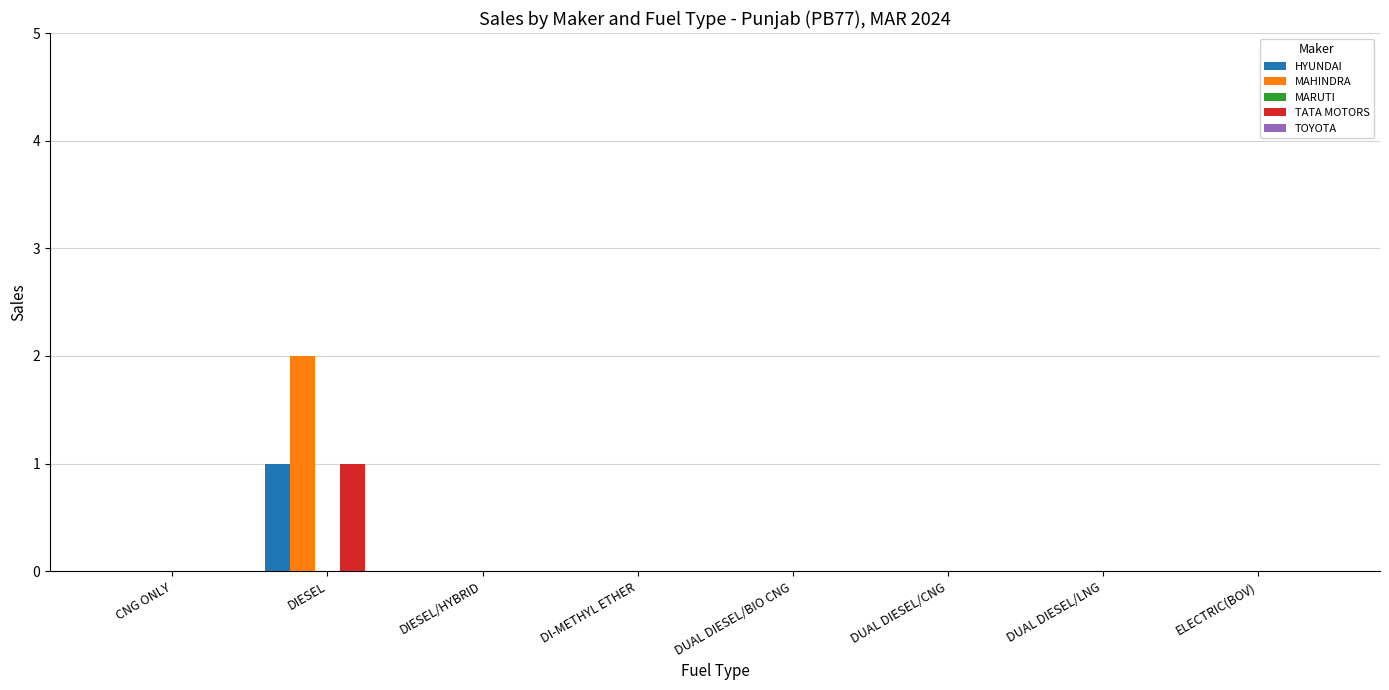

At which category is the sum across all series the highest?

DIESEL